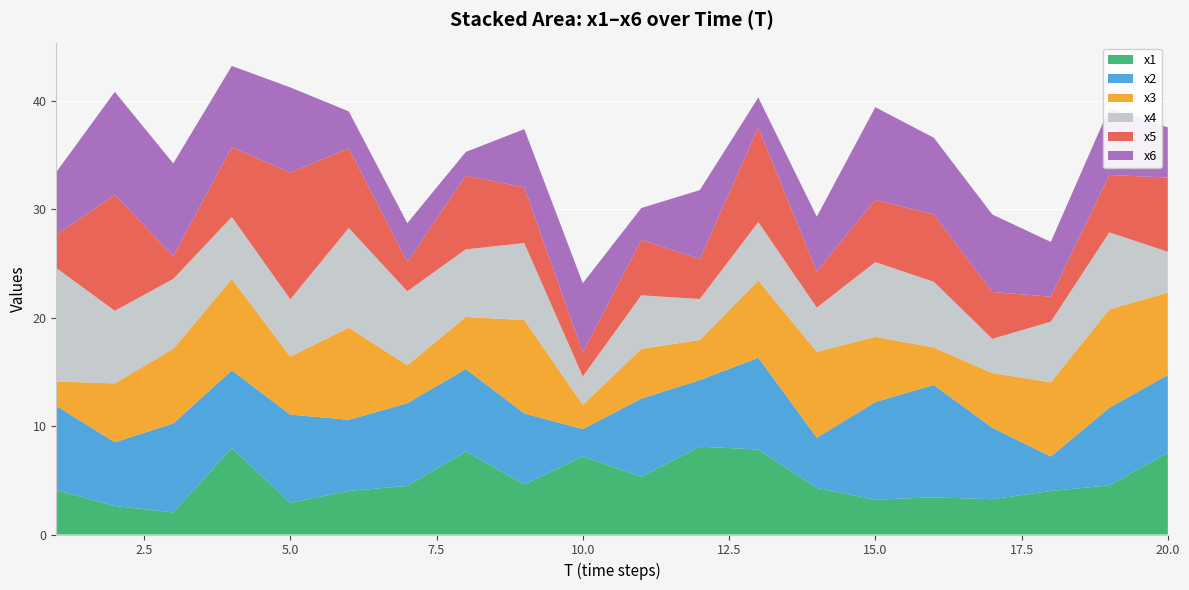

Reading left to right, what are all the values shown in this chart?

x1: 1=4.1	2=2.6	3=2.0	4=8.0	5=2.9	6=4.0	7=4.5	8=7.7	9=4.6	10=7.2	11=5.3	12=8.1	13=7.8	14=4.3	15=3.2	16=3.4	17=3.3	18=4.0	19=4.5	20=7.5
x2: 1=7.8	2=5.9	3=8.2	4=7.2	5=8.1	6=6.6	7=7.6	8=7.6	9=6.6	10=2.5	11=7.2	12=6.1	13=8.5	14=4.6	15=9.0	16=10.4	17=6.6	18=3.2	19=7.1	20=7.2
x3: 1=2.2	2=5.4	3=6.9	4=8.4	5=5.3	6=8.5	7=3.5	8=4.8	9=8.6	10=2.2	11=4.6	12=3.7	13=7.1	14=7.9	15=6.0	16=3.5	17=5.0	18=6.8	19=9.1	20=7.6
x4: 1=10.5	2=6.7	3=6.5	4=5.7	5=5.3	6=9.2	7=6.8	8=6.2	9=7.1	10=2.6	11=4.9	12=3.8	13=5.4	14=4.1	15=6.9	16=6.1	17=3.2	18=5.6	19=7.1	20=3.8
x5: 1=3.1	2=10.7	3=2.1	4=6.4	5=11.7	6=7.4	7=2.7	8=6.8	9=5.1	10=2.2	11=5.1	12=3.7	13=8.7	14=3.3	15=5.7	16=6.2	17=4.3	18=2.3	19=5.3	20=6.8
x6: 1=5.8	2=9.5	3=8.5	4=7.5	5=7.9	6=3.4	7=3.6	8=2.2	9=5.4	10=6.4	11=2.9	12=6.4	13=2.8	14=5.0	15=8.5	16=7.1	17=7.1	18=5.1	19=6.1	20=4.6